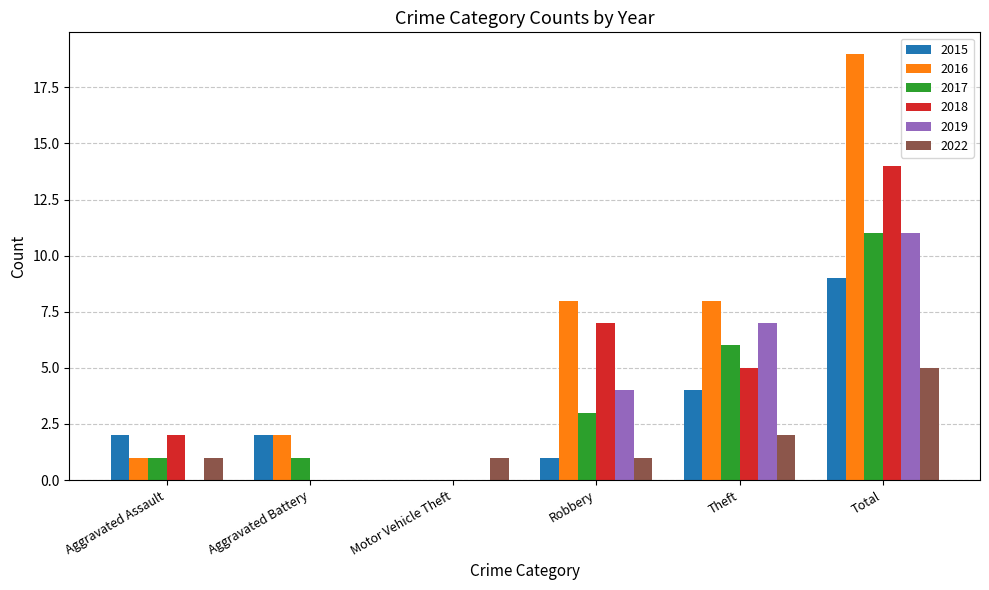

How many series are shown in this chart?

6